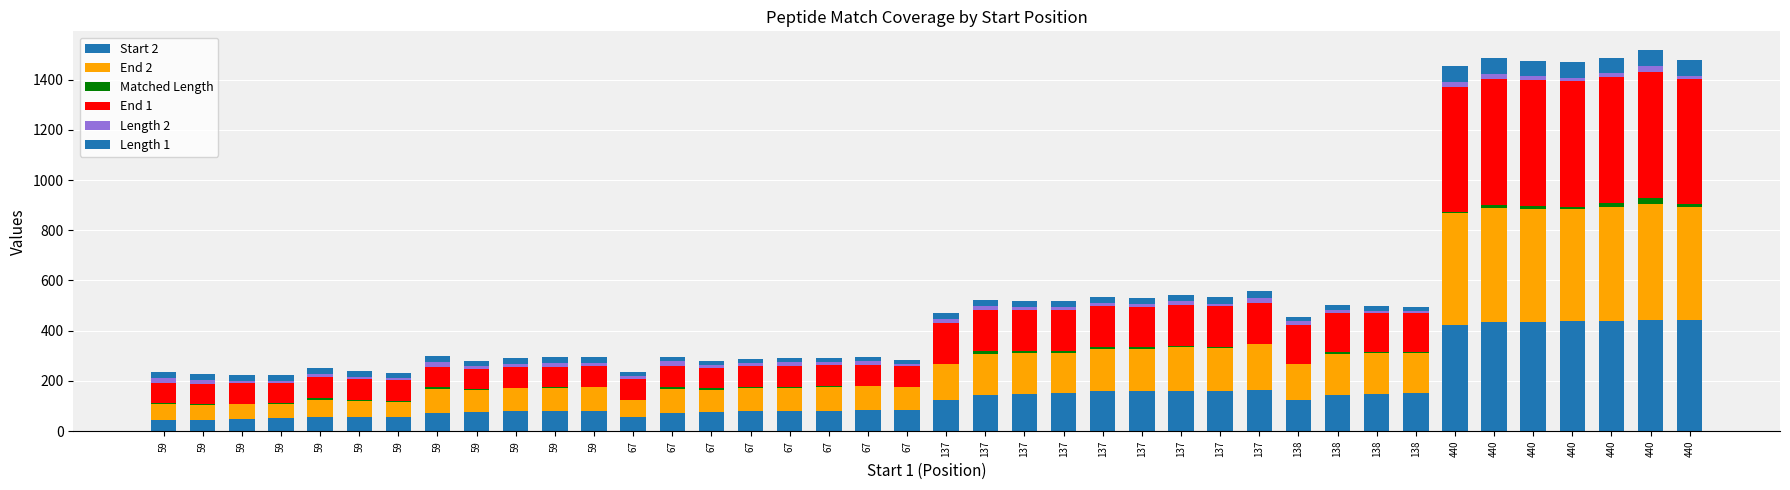

What is the sum of the Matched Length values at 440 and 59?

21